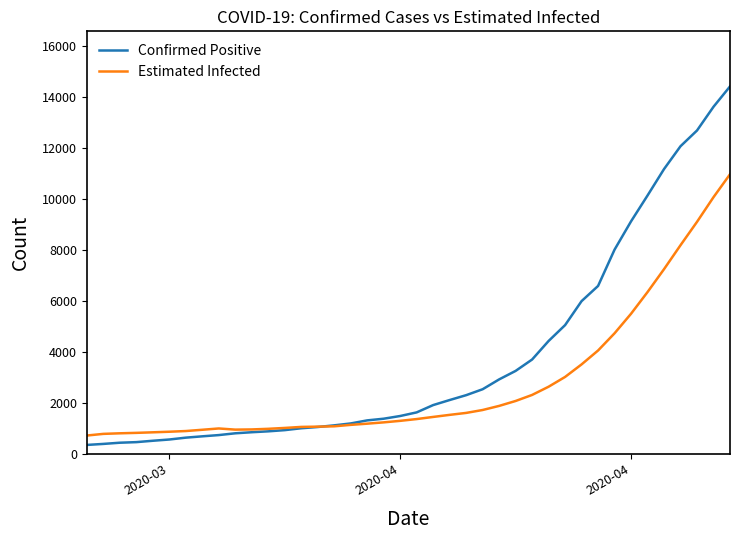

Count the number of data series in this chart.

2